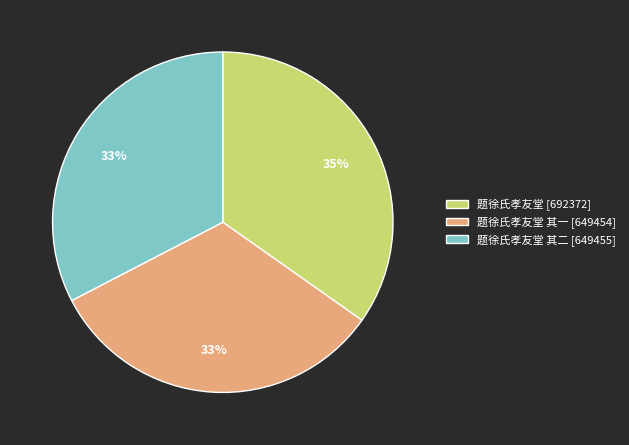

To the nearest percent, what percentage of the pie is 题徐氏孝友堂 [692372]?

35%